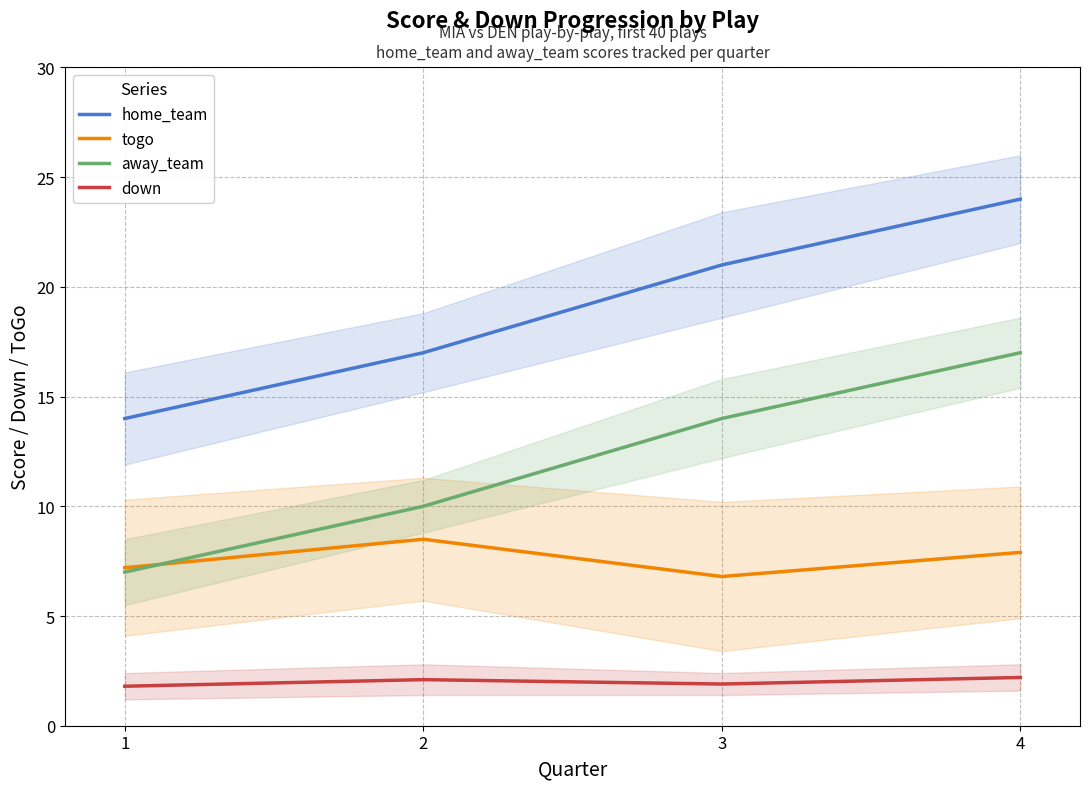

Is the value of away_team at 1 greater than the value of home_team at 1?

No